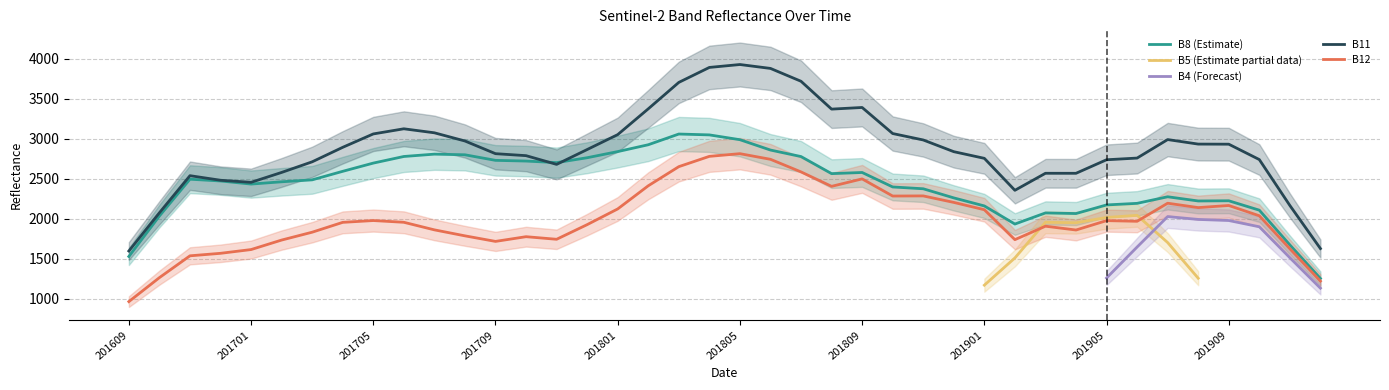

How many categories are shown in the chart?

40